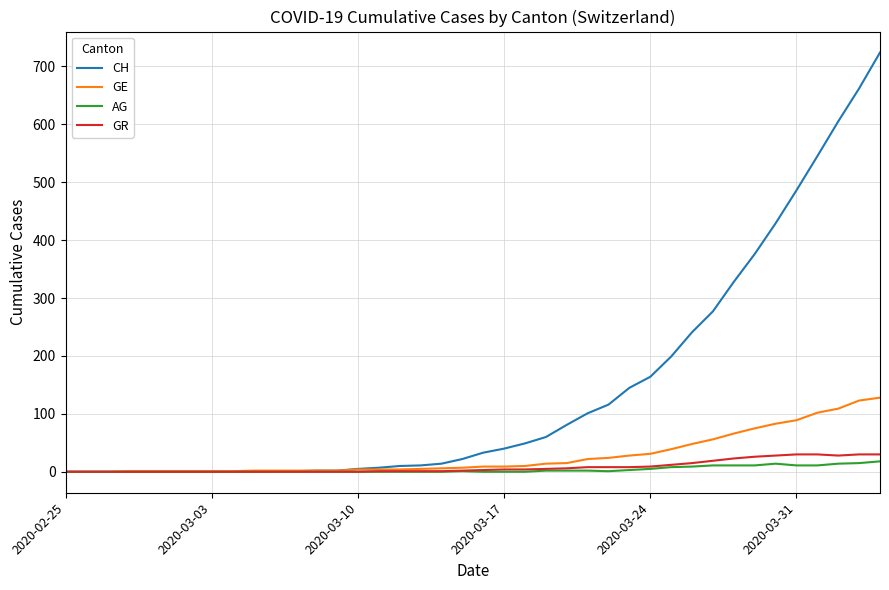

Which series has the largest total across all categories?

CH